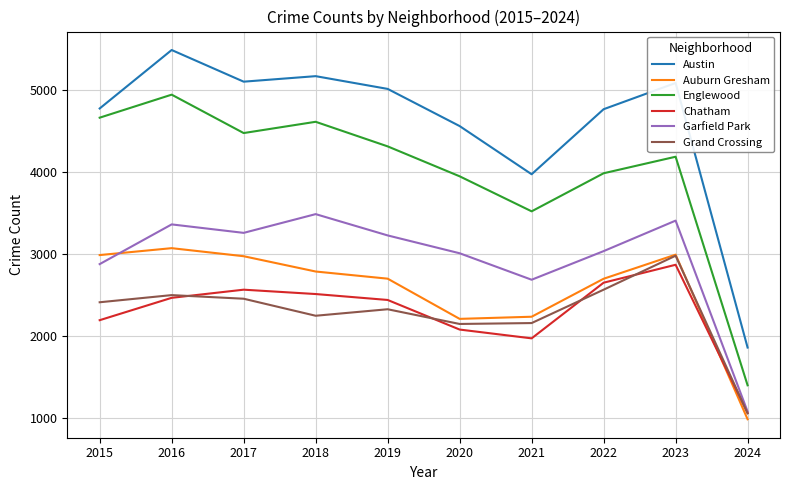

True or false: Auburn Gresham and Austin intersect in this chart.

False